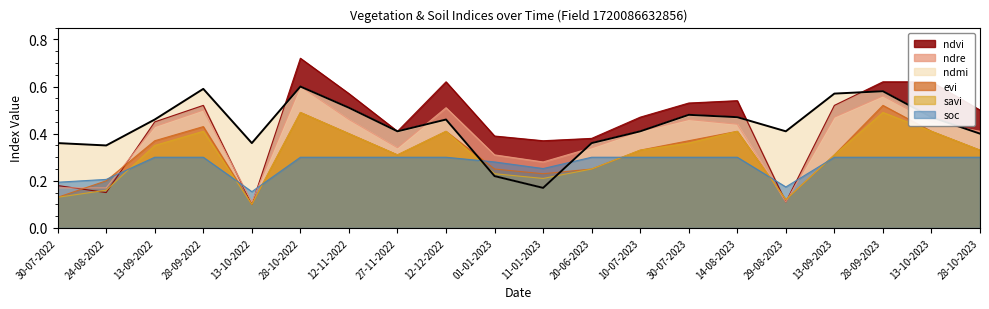

True or false: ndmi has a value of 0.2 at 11-01-2023.

True